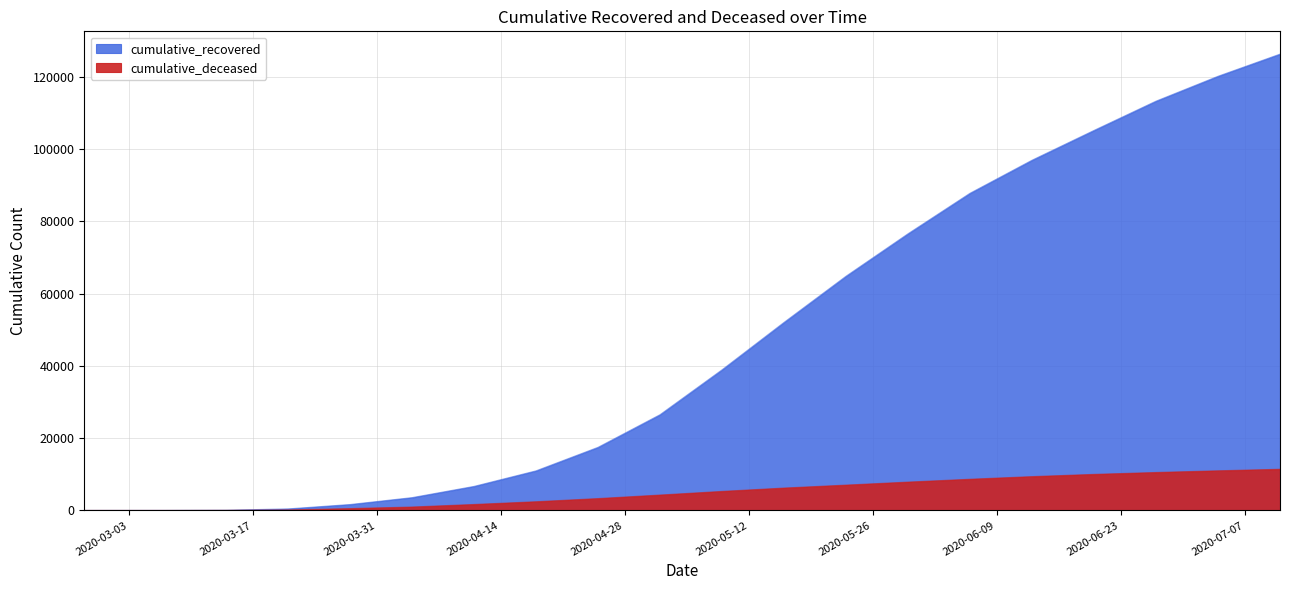

True or false: cumulative_deceased and cumulative_recovered intersect in this chart.

False